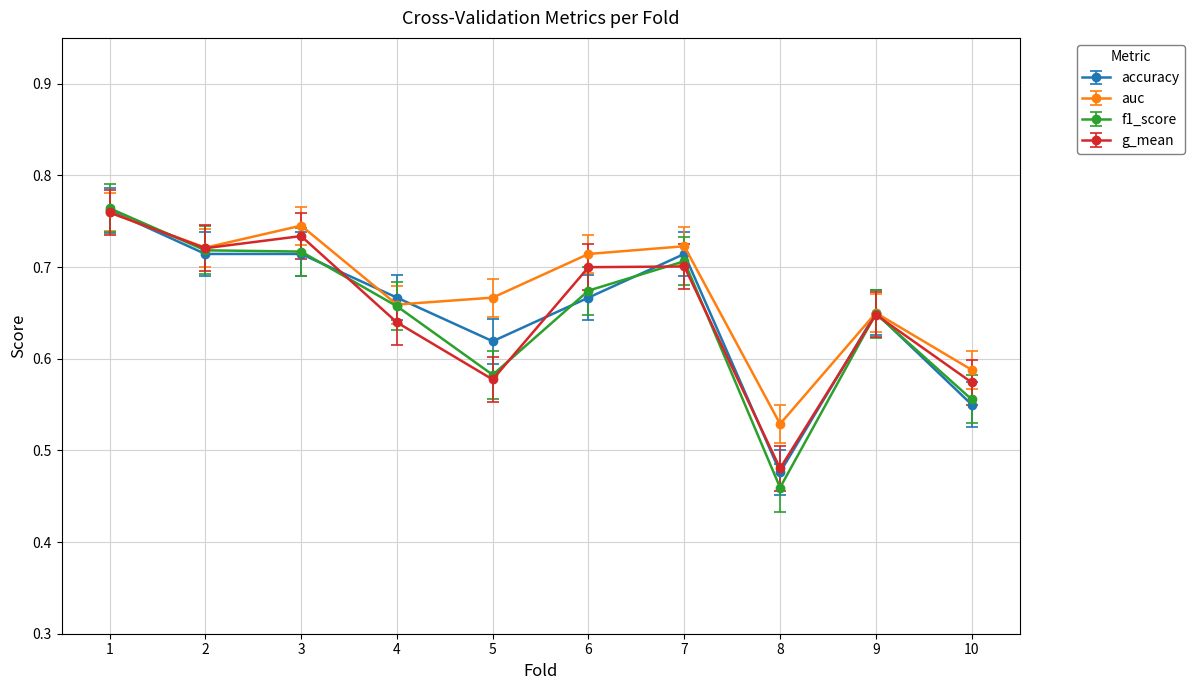

In g_mean, how many points are lower than both neighbors (excluding endpoints)?

3